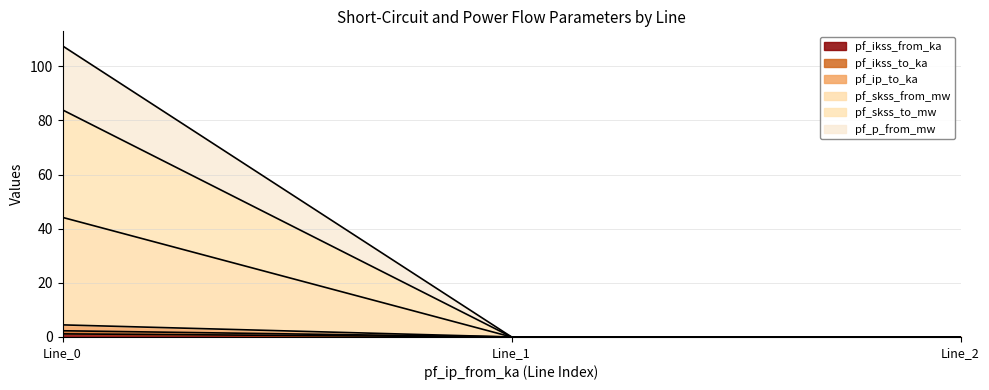

What is the maximum value shown in the chart?

107.5